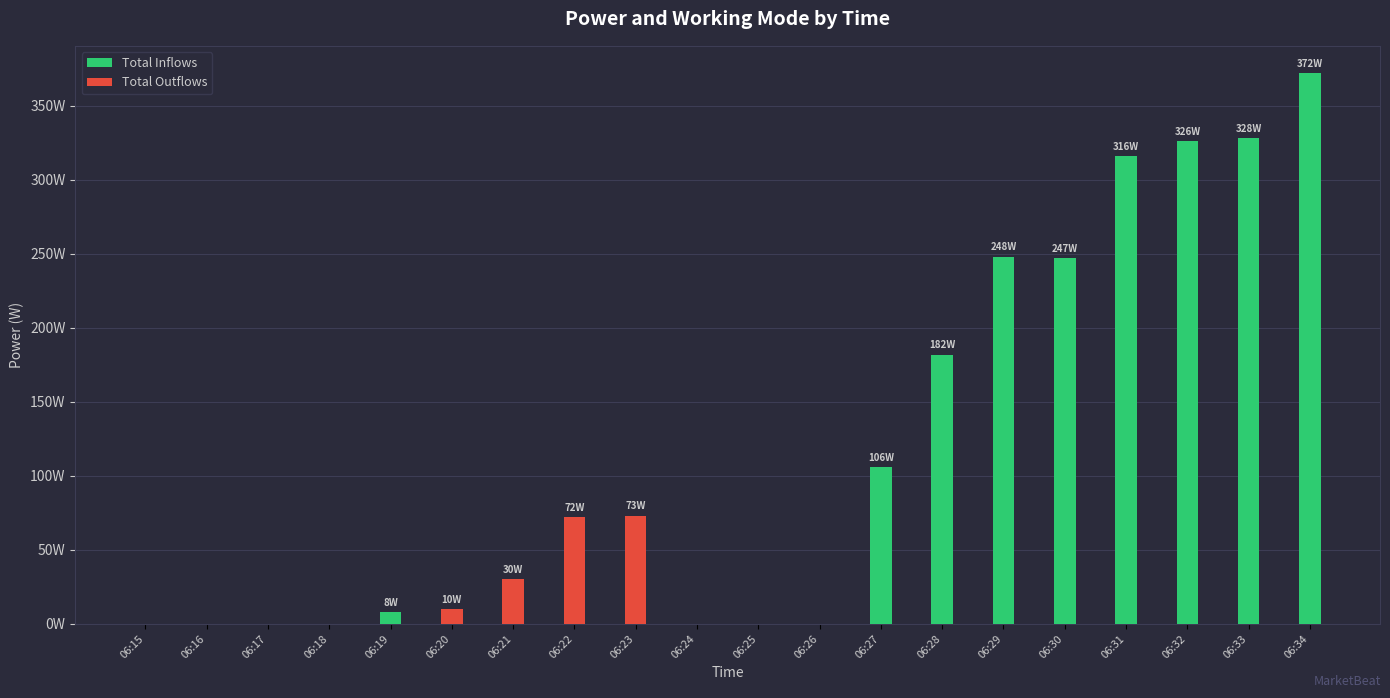

Which series has the largest total across all categories?

Total Inflows